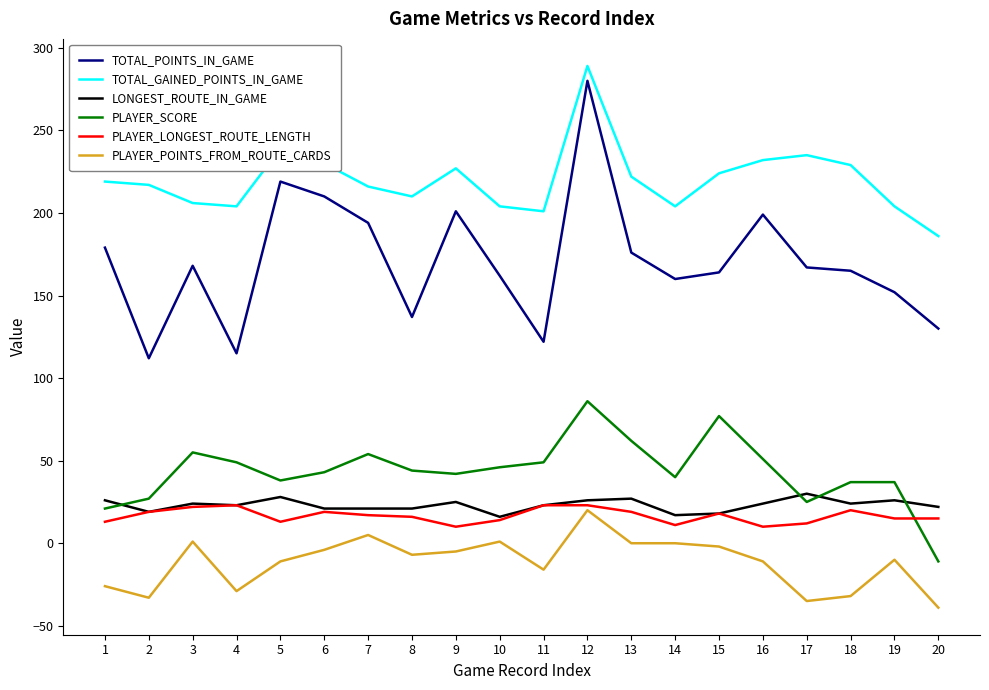

Which series has the widest spread of values?

TOTAL_POINTS_IN_GAME